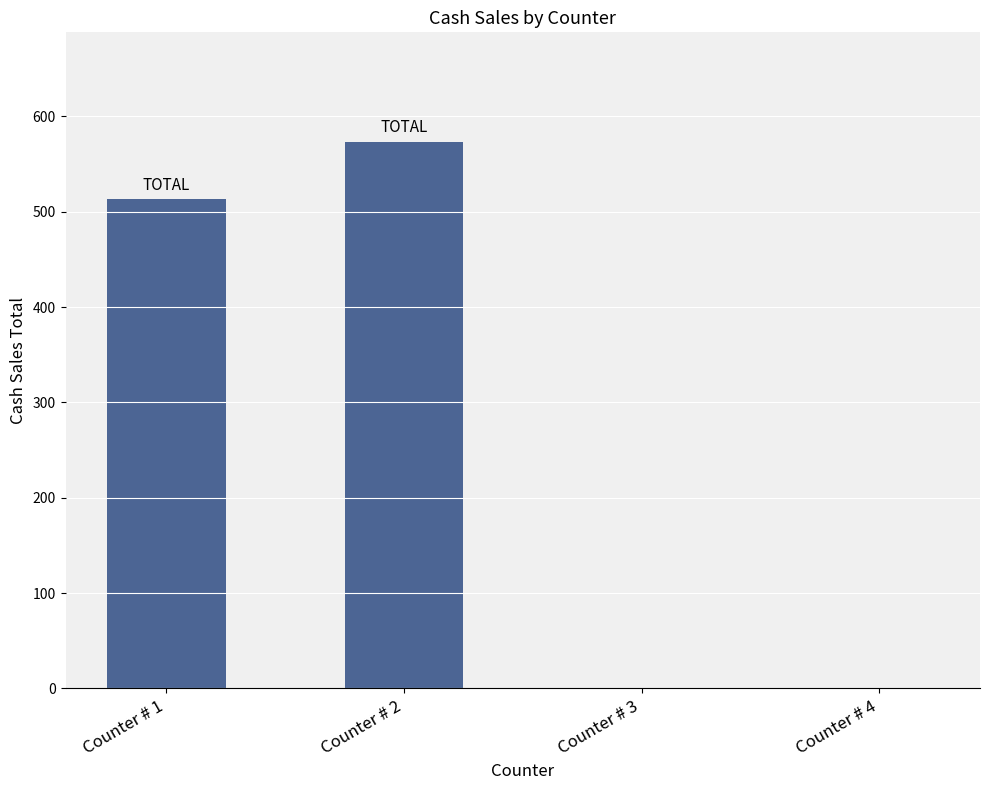

What is the maximum value shown in the chart?

573.4